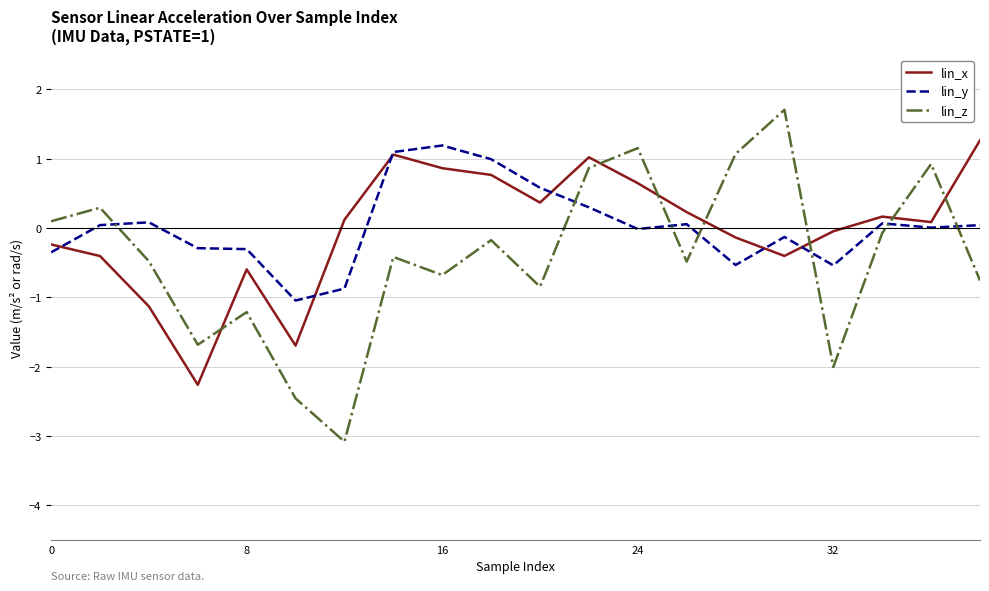

Which series ends up on top after the final intersection of lin_x and lin_z?

lin_x